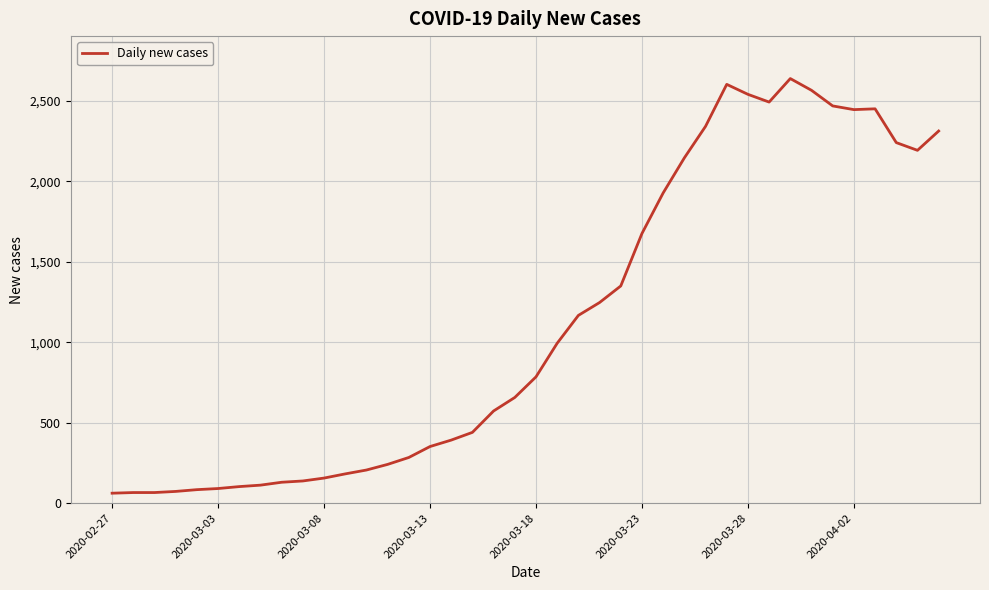

What is the smallest value displayed?

62